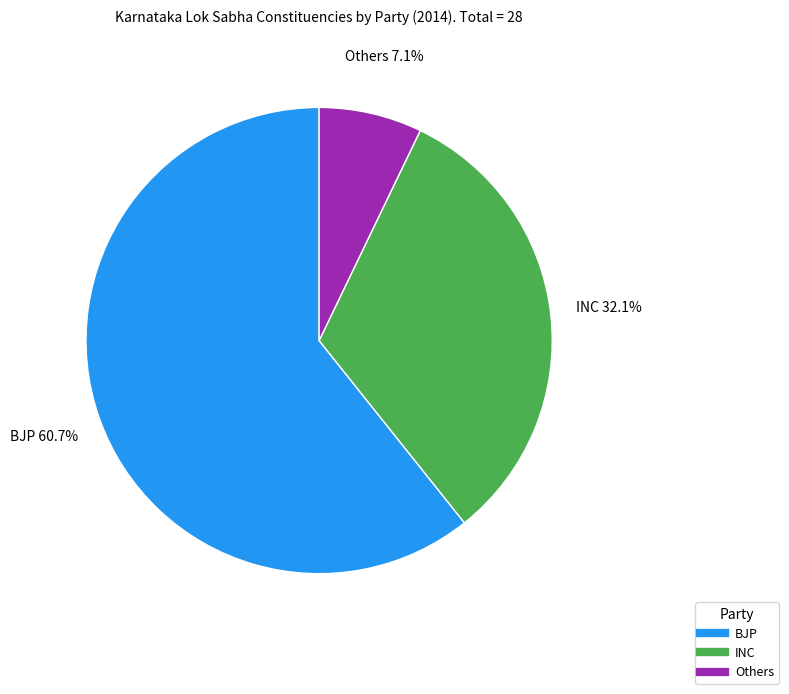

What percentage is the INC slice, to the nearest percent?

32%